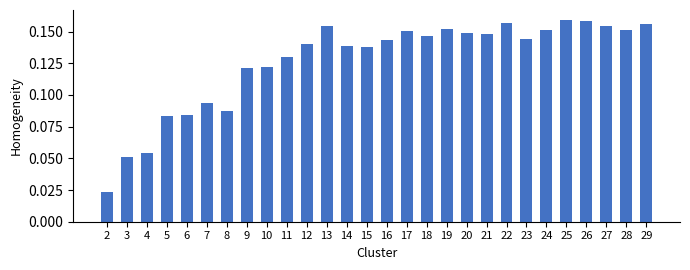

Is it true that the value at 21 is 0.2?

False